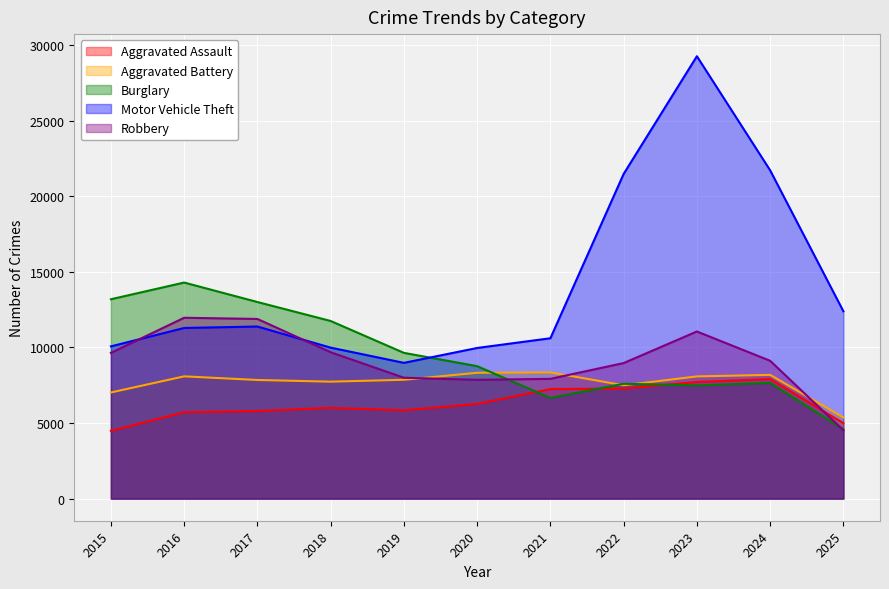

Which has a higher value, 2024 or 2020?

2024